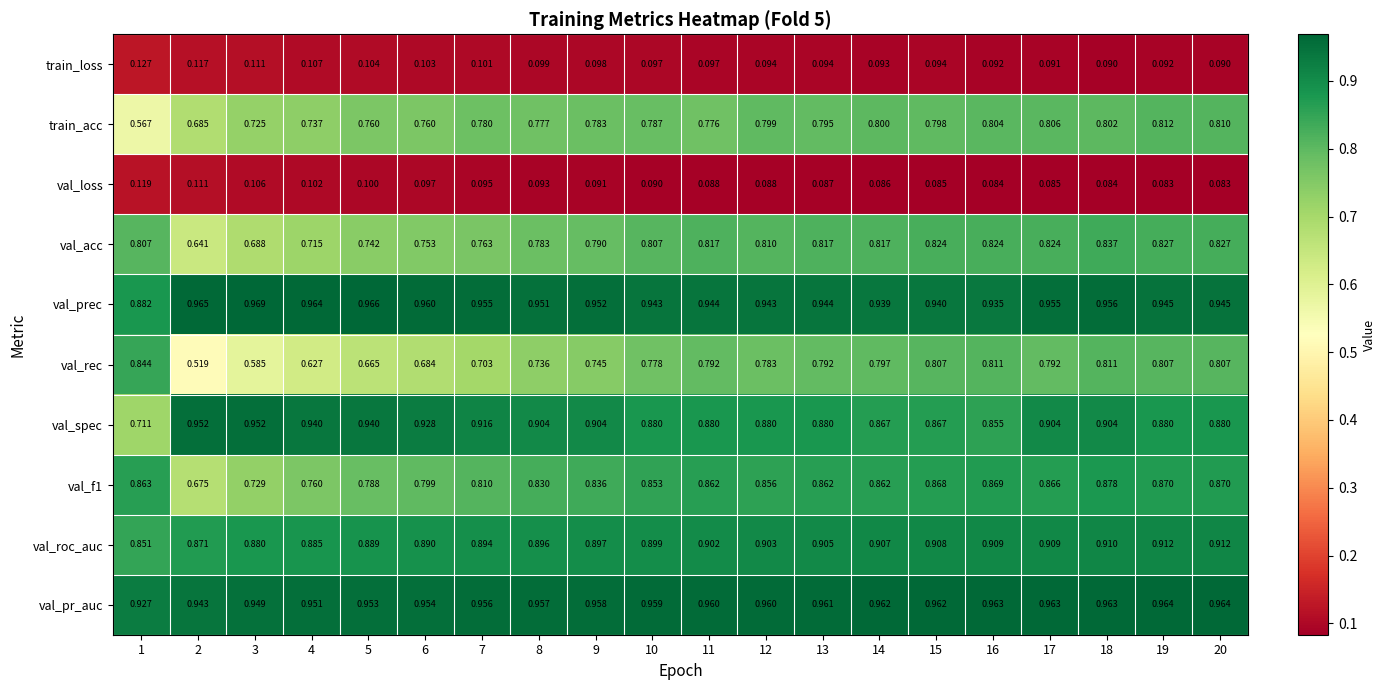

Is the value of train_loss at 19 greater than the value of val_rec at 12?

No